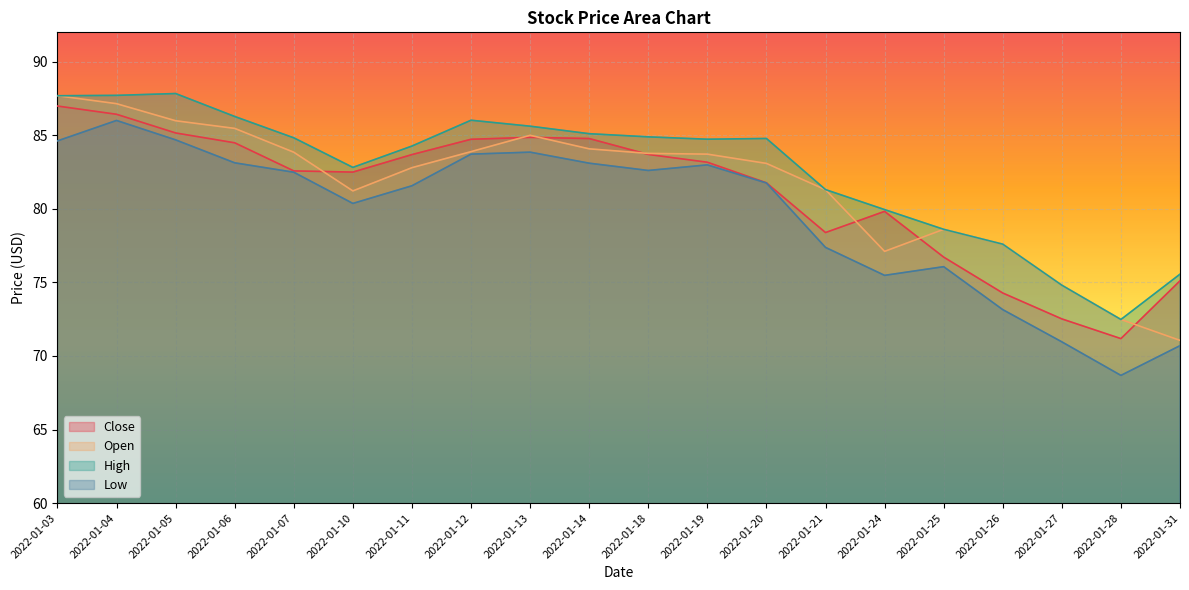

What is the total value across all series at 2022-01-19?

334.6